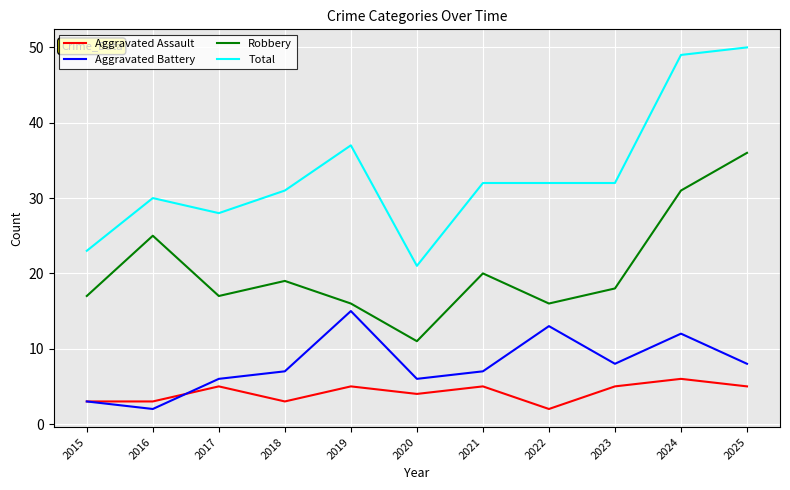

At which category does the chart reach its peak across all series?

2025